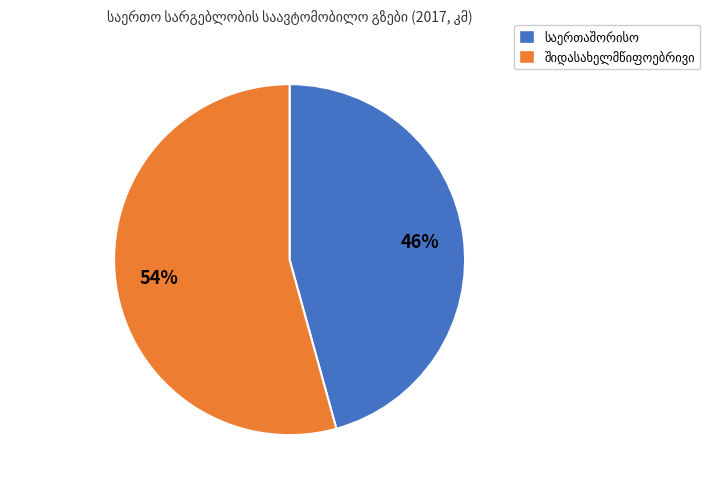

To the nearest percent, what is the average slice percentage?

50%